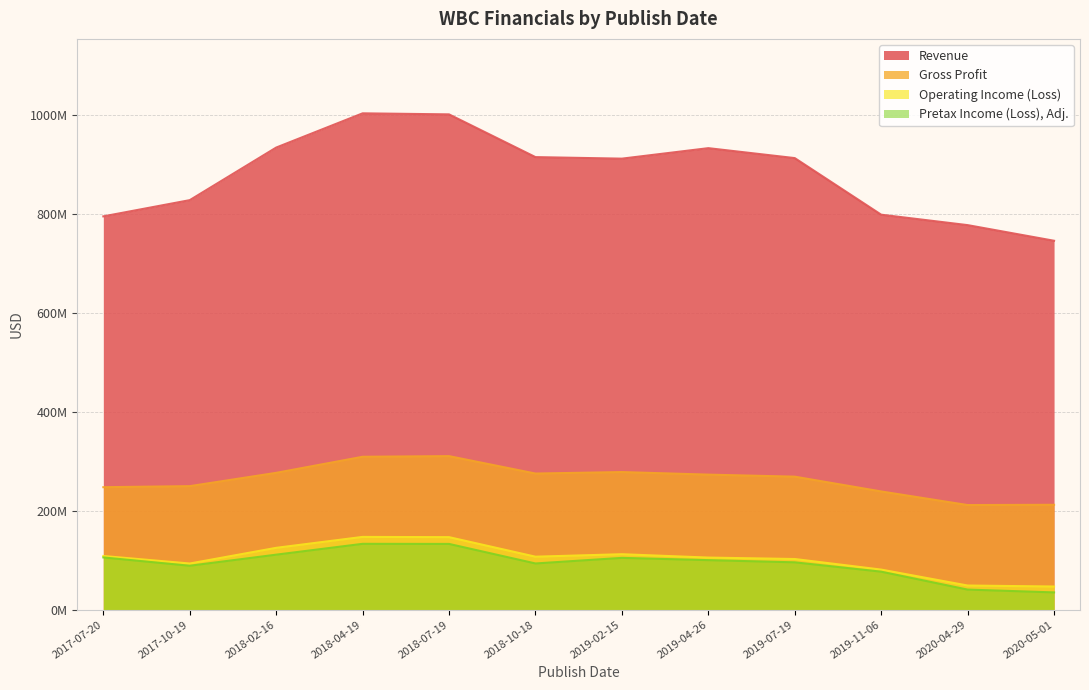

Where is the first local minimum for Pretax Income (Loss), Adj.?

2017-10-19